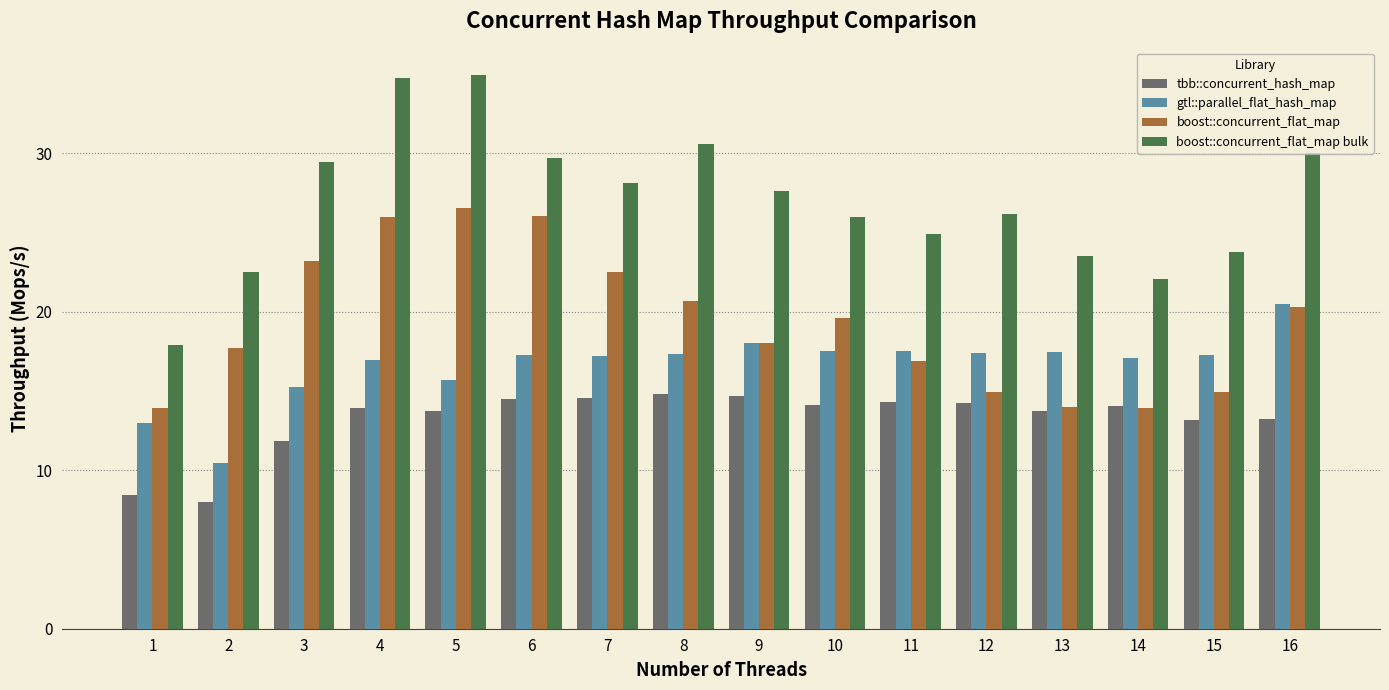

What are all the series names shown in the legend?

tbb::concurrent_hash_map, gtl::parallel_flat_hash_map, boost::concurrent_flat_map, boost::concurrent_flat_map bulk